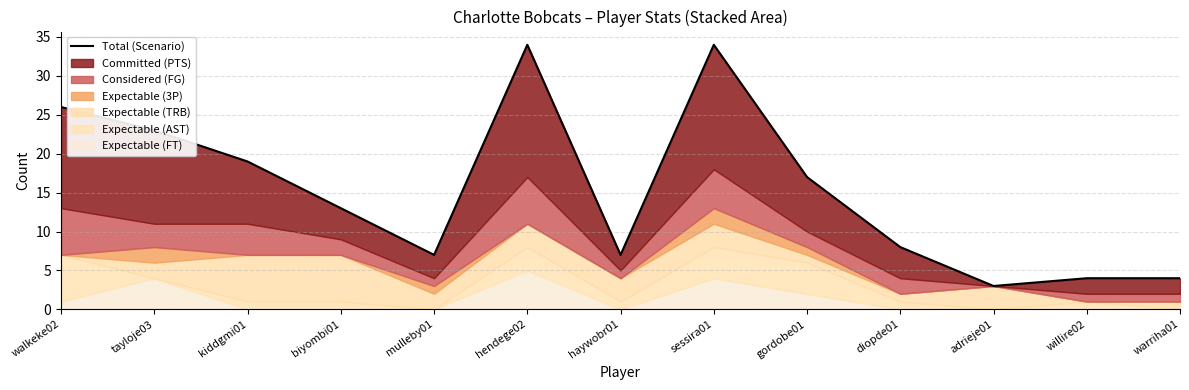

What is the label of the 11th point from the left?

adrieje01